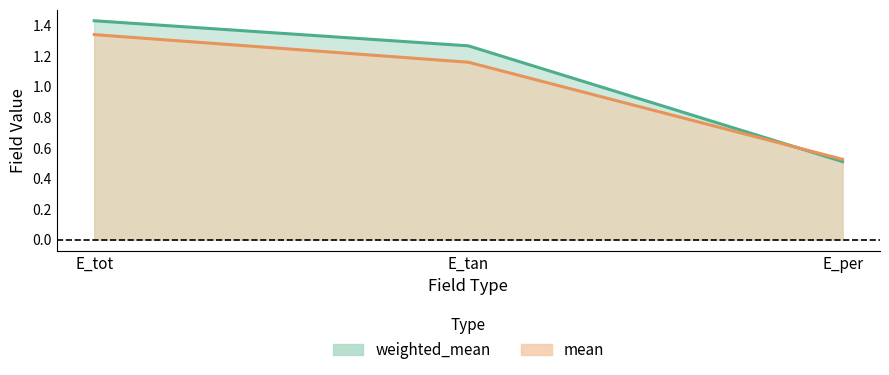

Reading left to right, list all the values displayed in this chart.

weighted_mean: 1.4	1.3	0.5
mean: 1.3	1.2	0.5